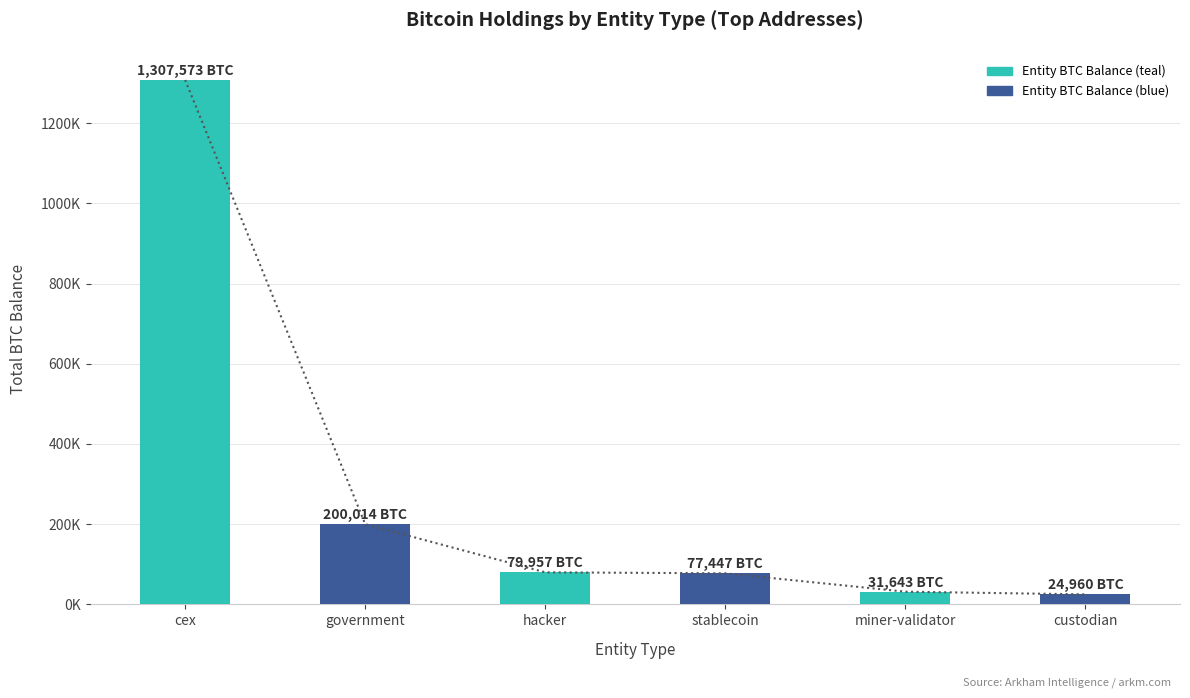

Read the value at miner-validator.

31643.4